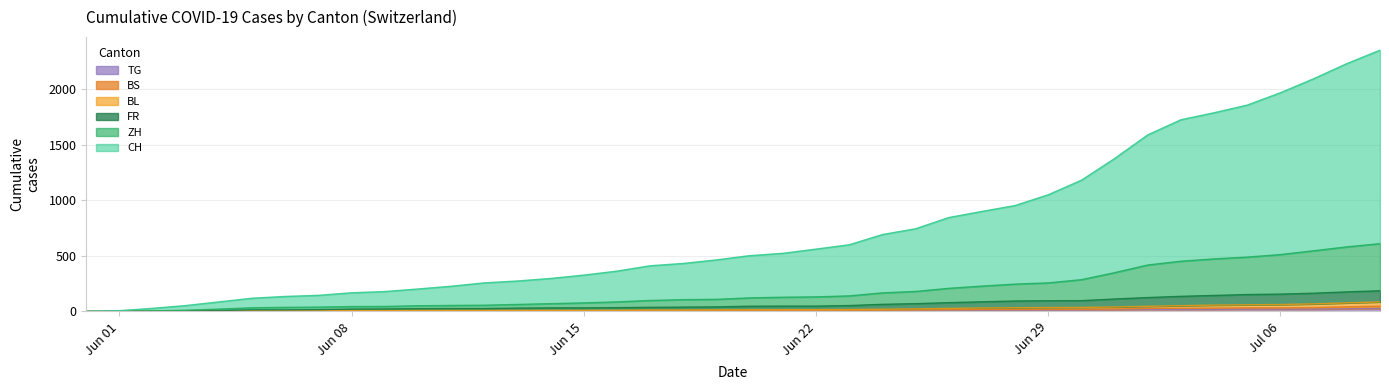

True or false: TG and BL intersect in this chart.

False